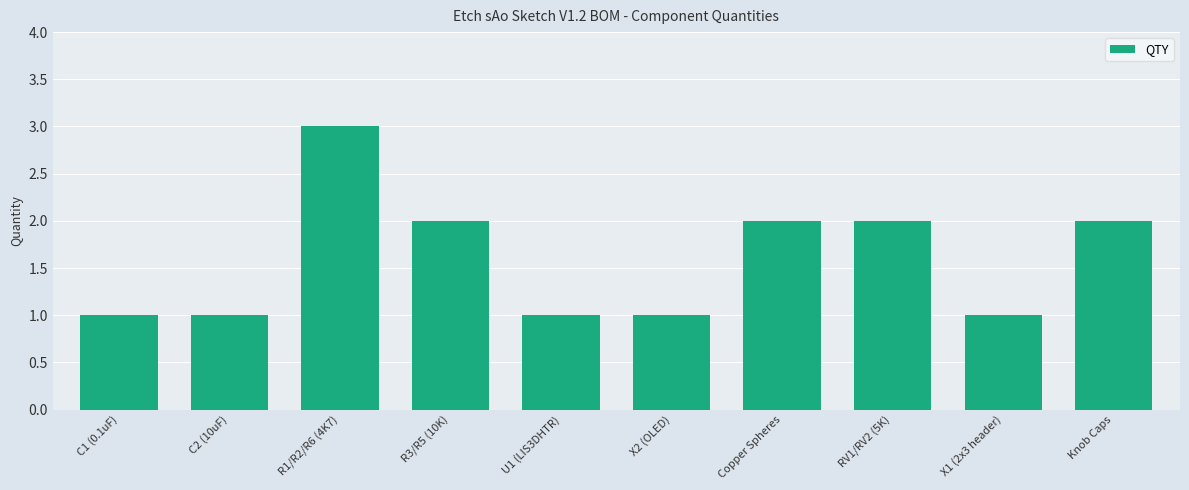

What is the label of the 10th bar from the left?

Knob Caps